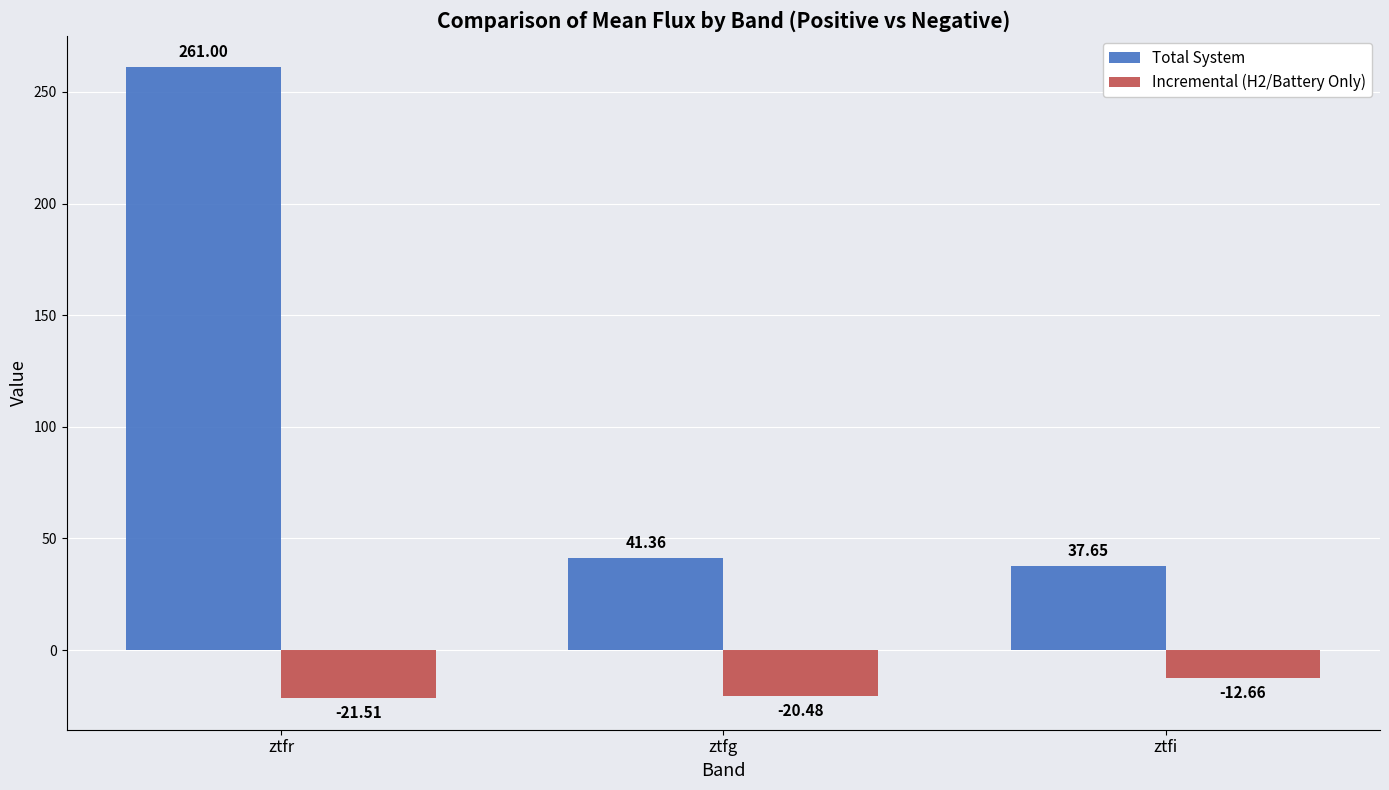

Rank the series by their average value, from lowest to highest.

Incremental (H2/Battery Only), Total System